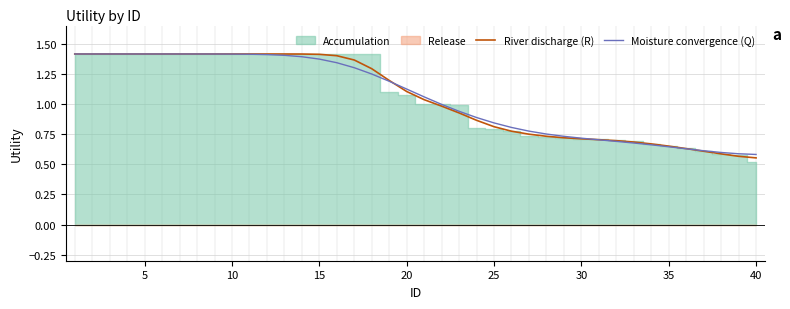

Which series ends up on top after the final intersection of Moisture convergence (Q) and River discharge (R)?

Moisture convergence (Q)